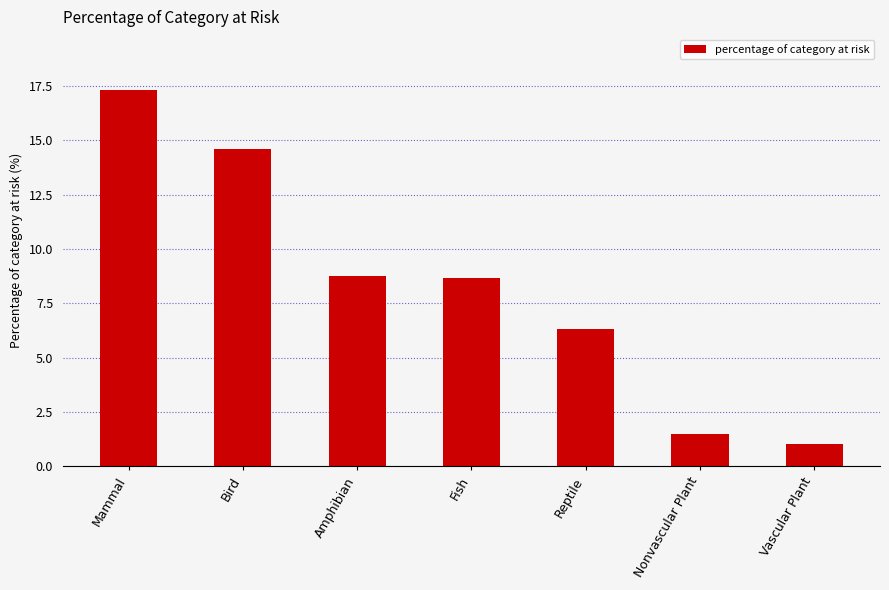

What is the difference between the second highest and second lowest values?

13.1